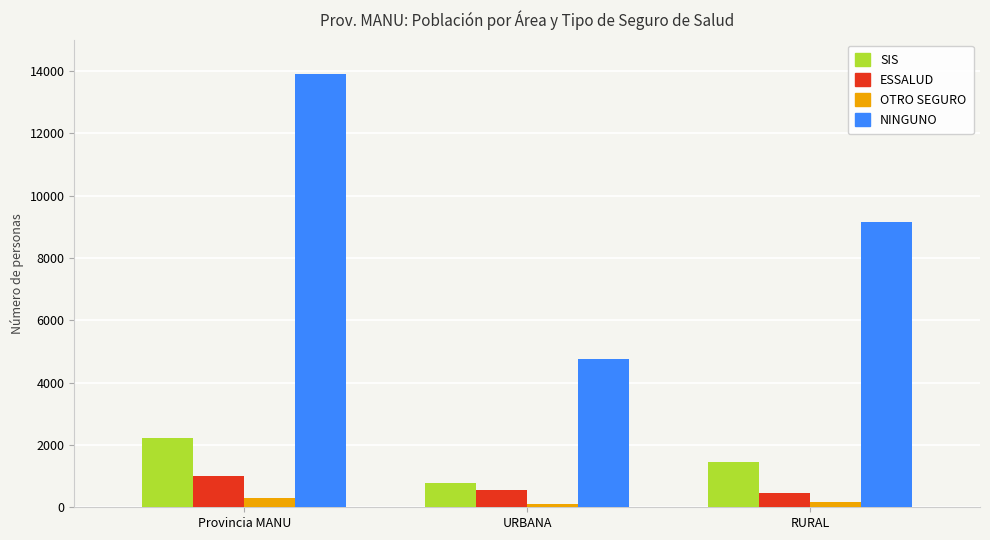

How many bars are there in total?

12